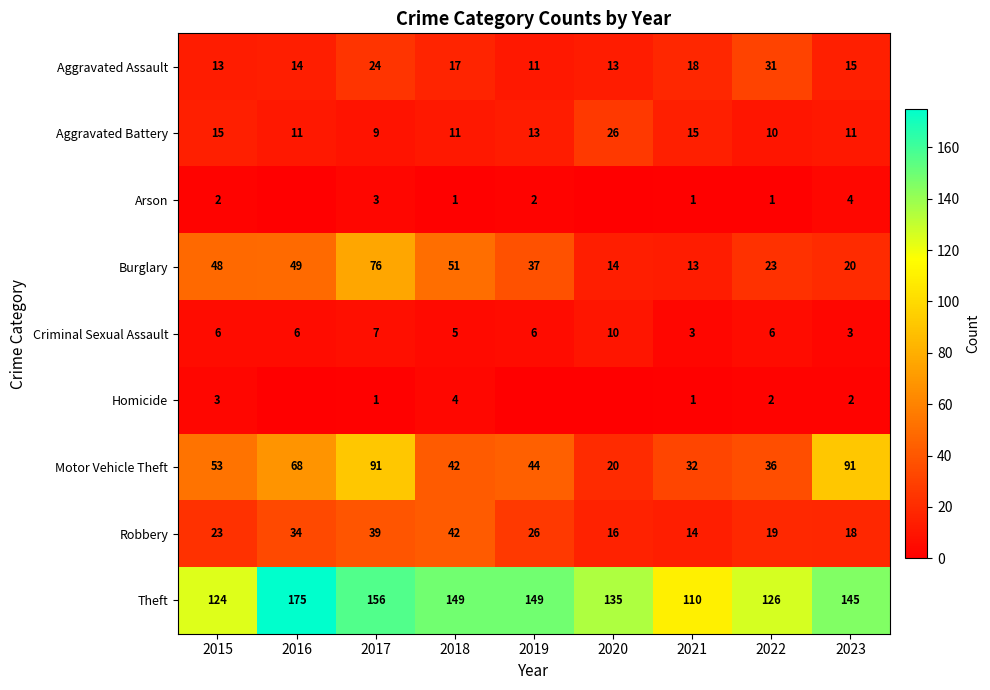

What is the spread (max minus min) of values at 2017?

155